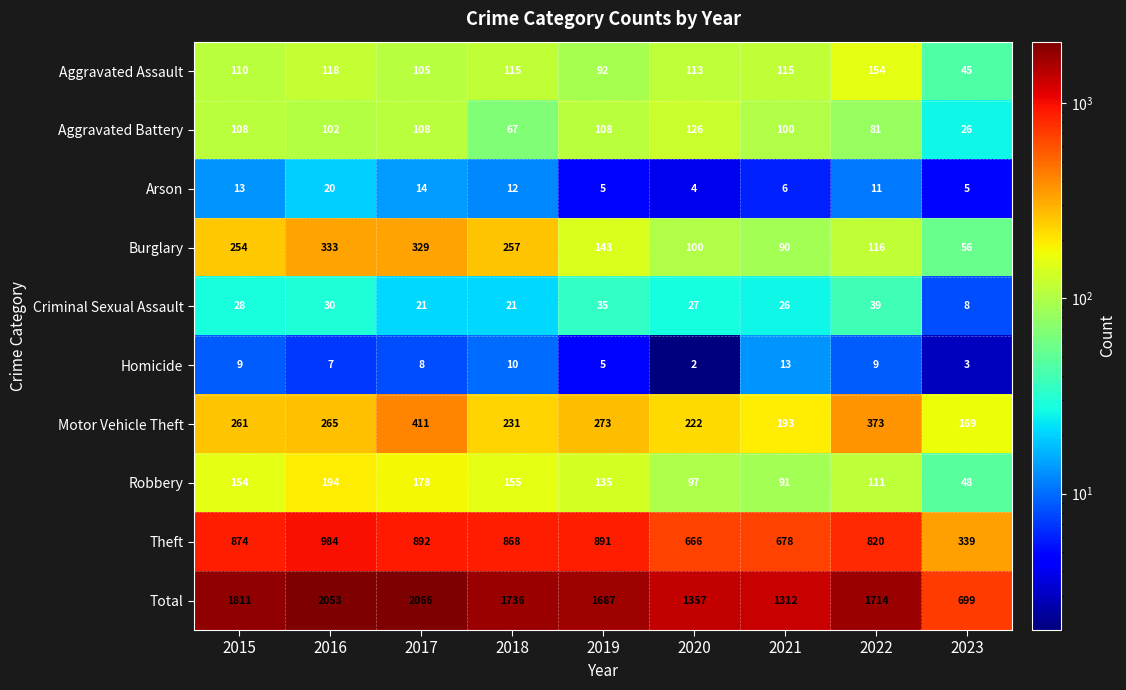

What is the difference between the highest and lowest values at 2017?

2058